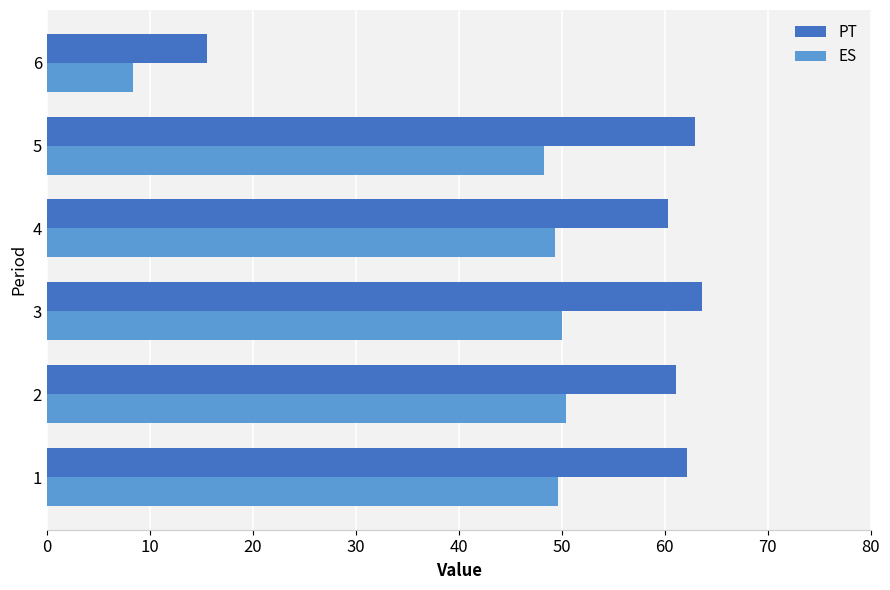

Which series has the widest spread of values?

PT